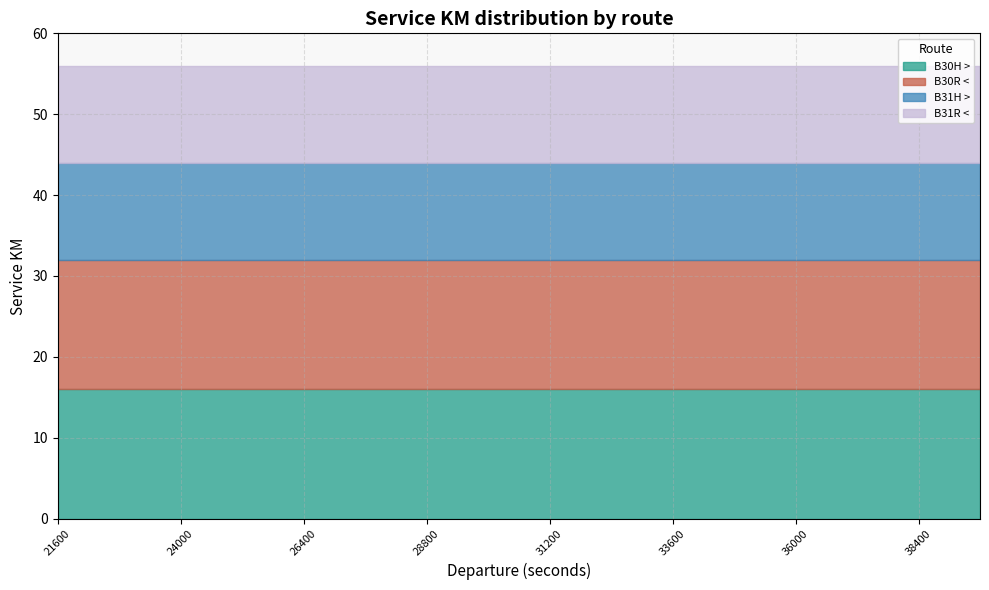

What is the sum of the B30R < values at 7 and 8?

32